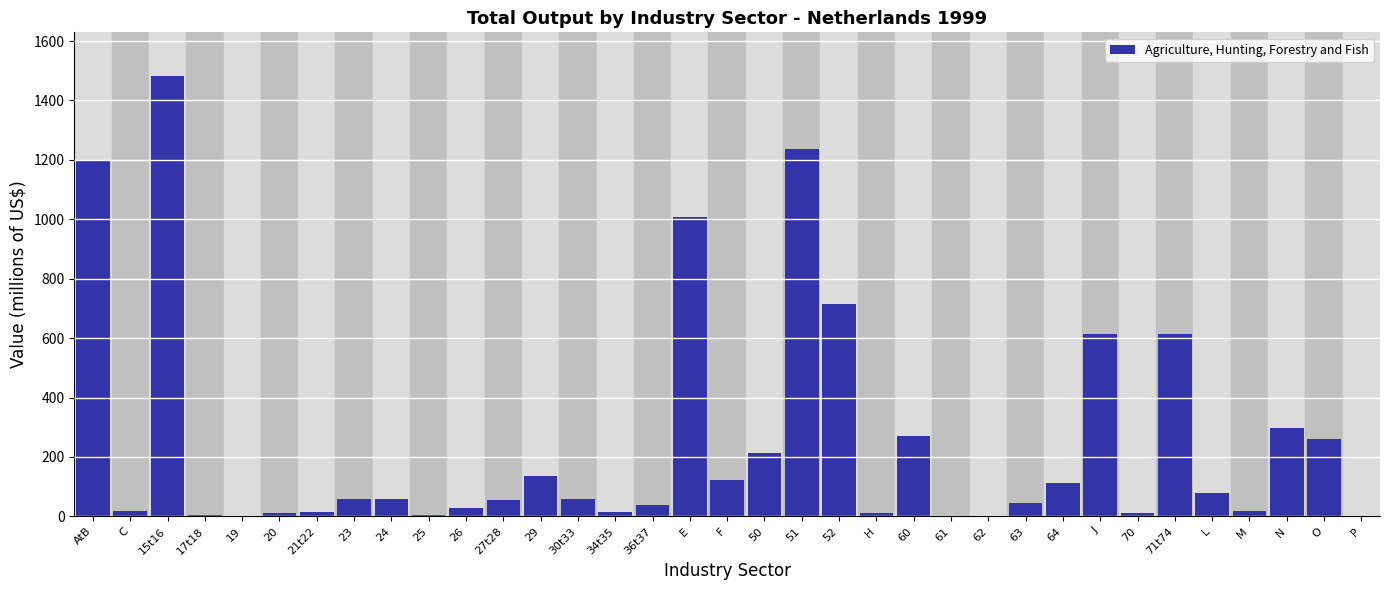

True or false: the data shows 1880.7 at 51.

False